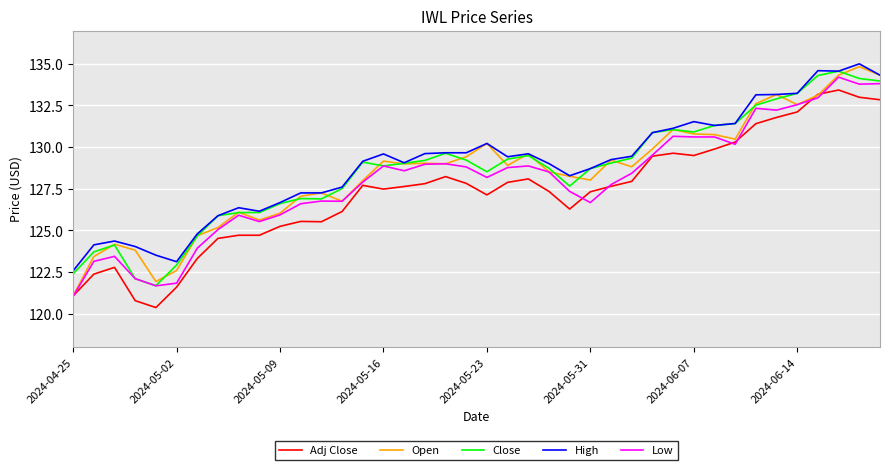

What is the maximum value shown in the chart?

135.0